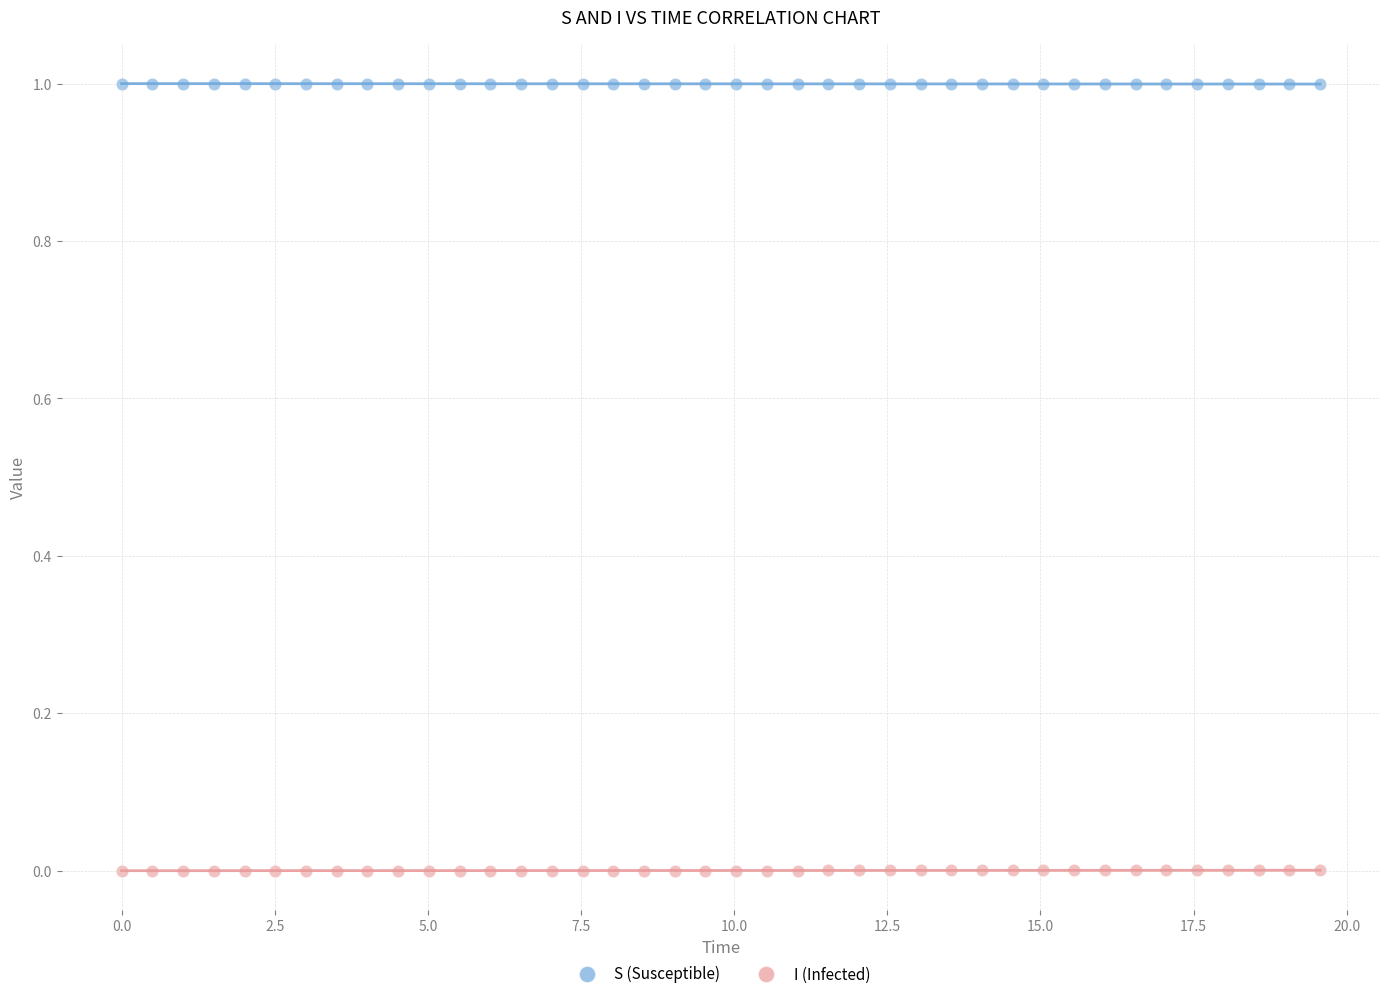

Which series reaches the maximum Y coordinate?

S (Susceptible)